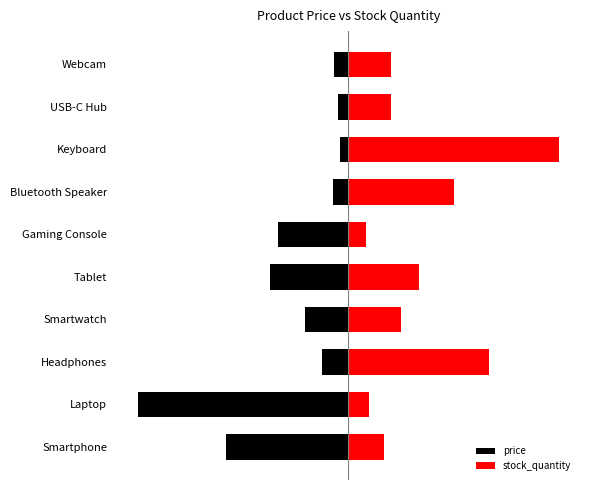

What is the highest value of the price series?

-5.0